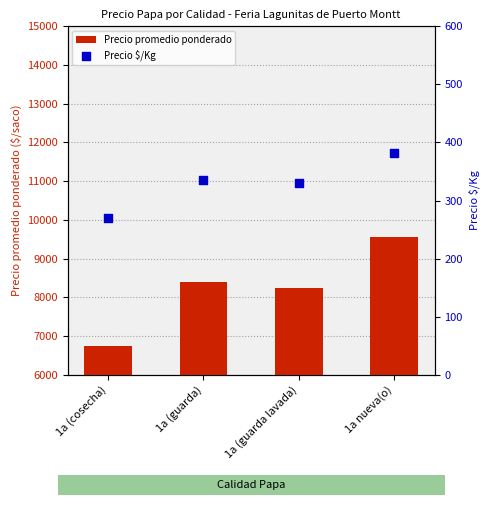

At how many categories does at least one series exceed 1614?

4